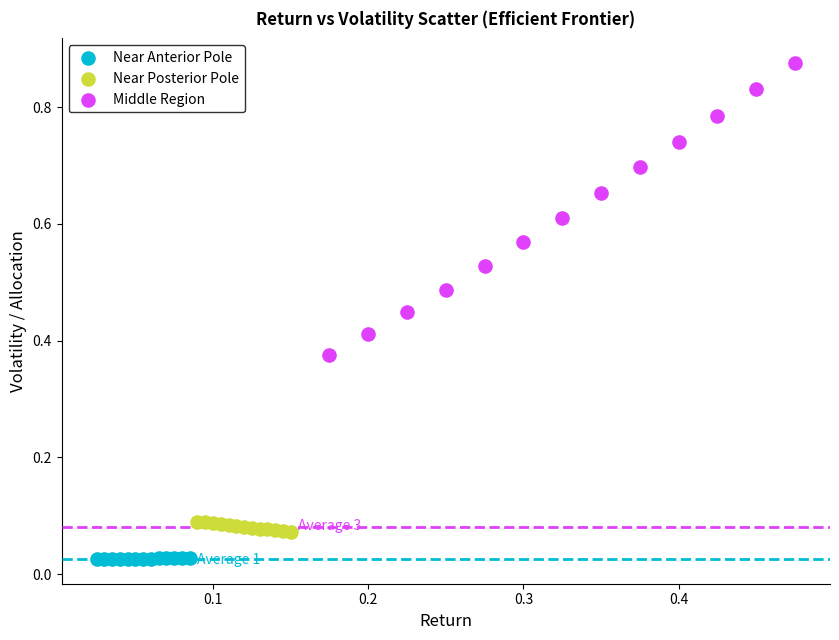

Which series contains the highest Y value?

Middle Region